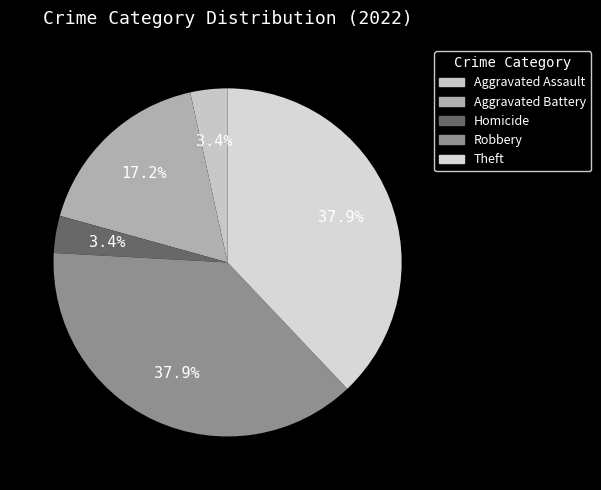

Count the number of slices in the pie.

5